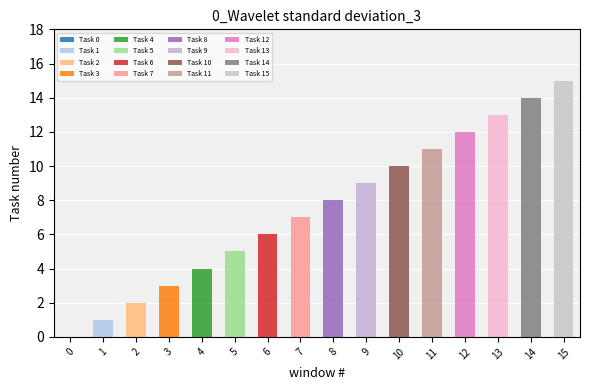

What value does the data have at 5, to the nearest 5?

5